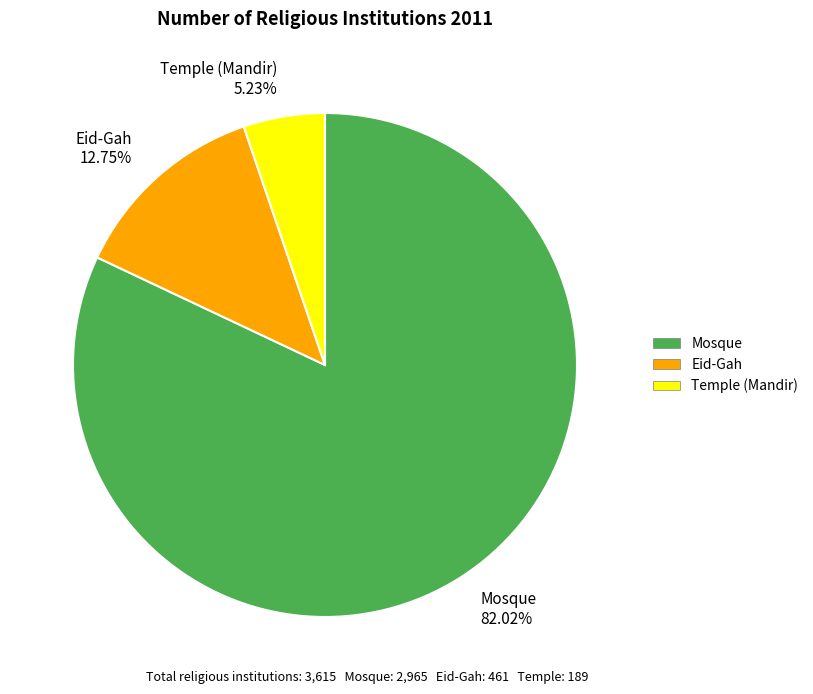

Which category has the biggest portion of the pie?

Mosque